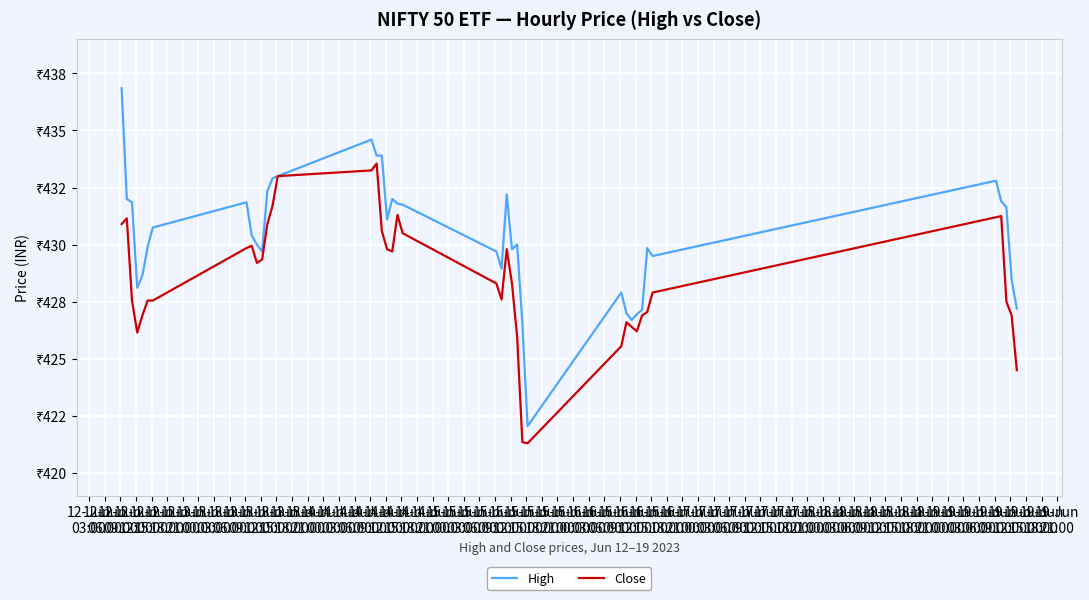

What is the label of the 21st point from the left?

14-Jun
15:00